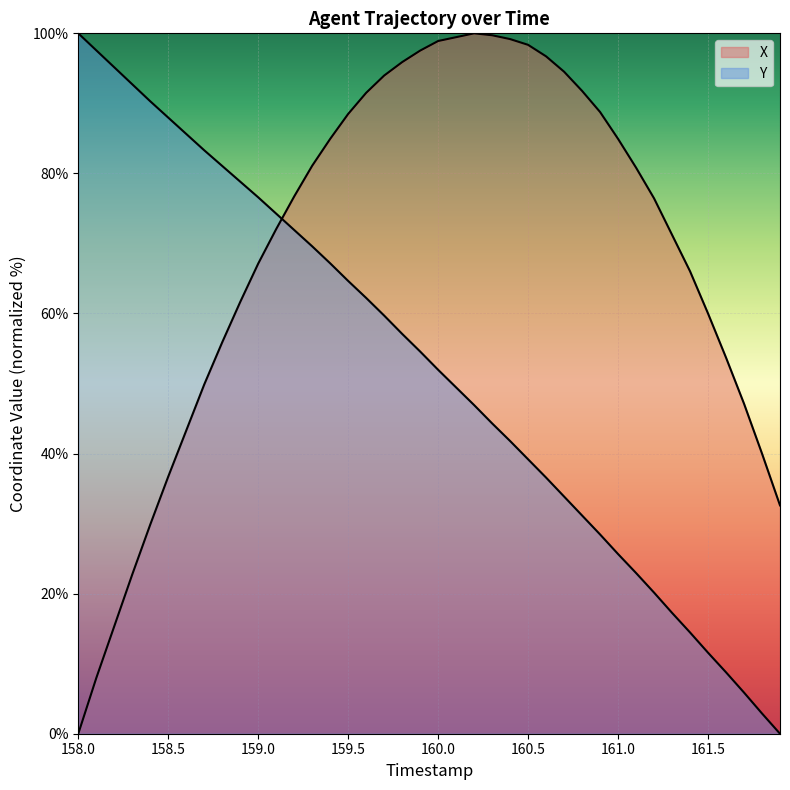

Which series ends up on top after the final intersection of X and Y?

X